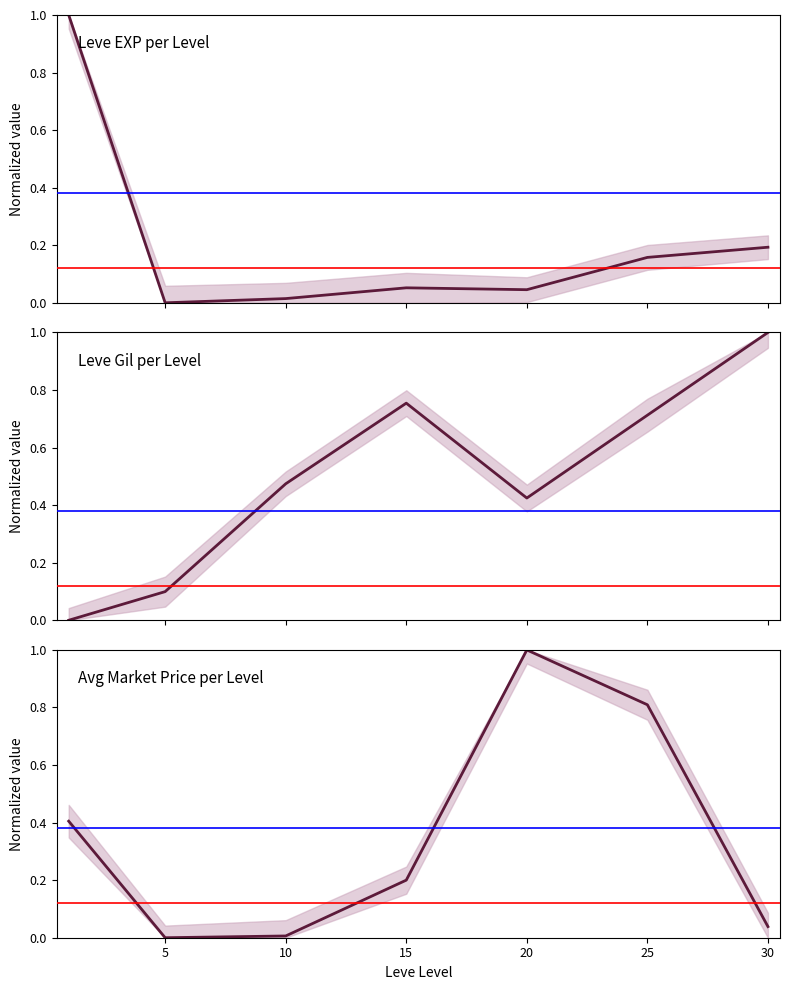

Which category has the highest value in the Avg Market Price per Level series?

20